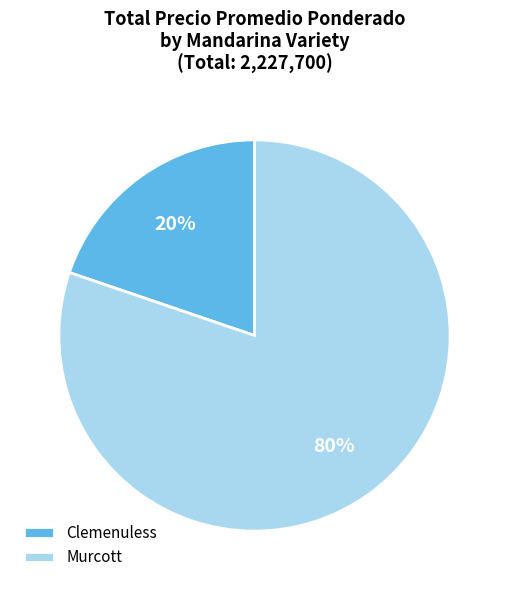

Is Murcott the majority of the pie?

Yes